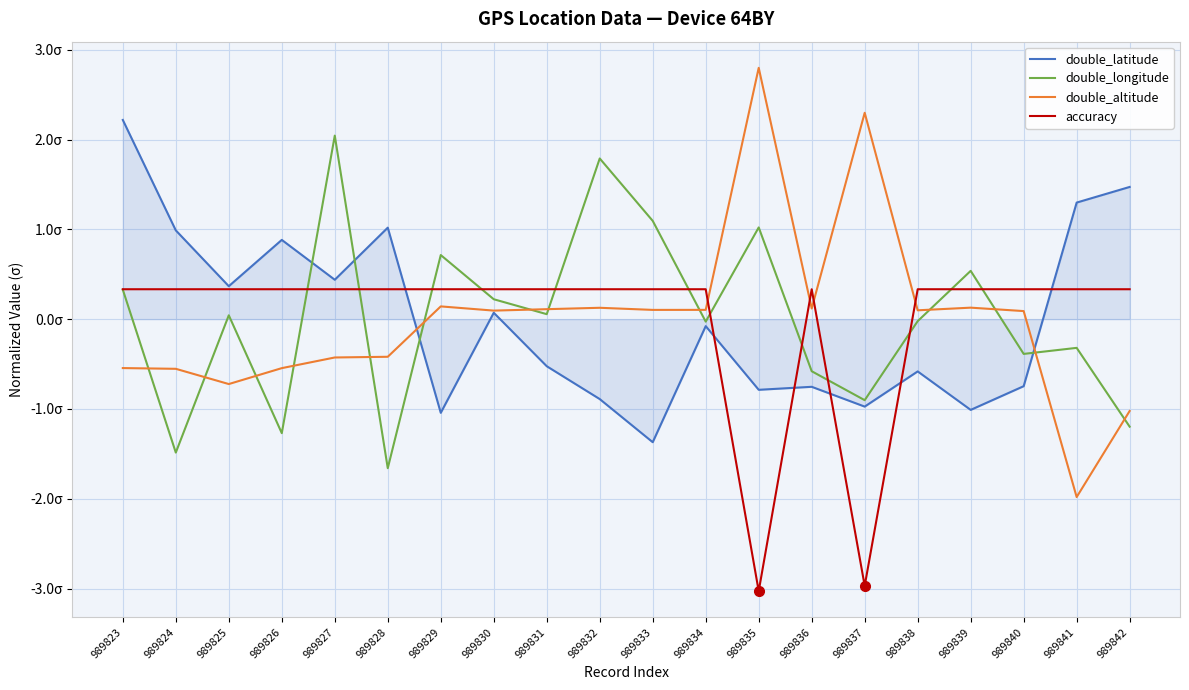

What are all the series names shown in the legend?

double_latitude, double_longitude, double_altitude, accuracy